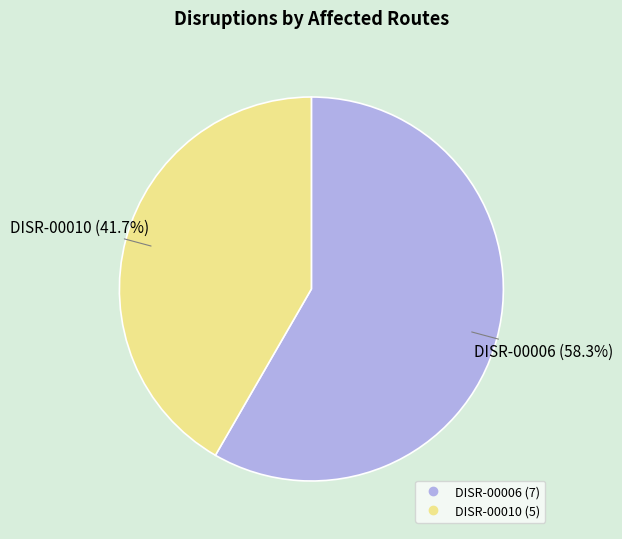

Does DISR-00010 represent more than half of the total?

No